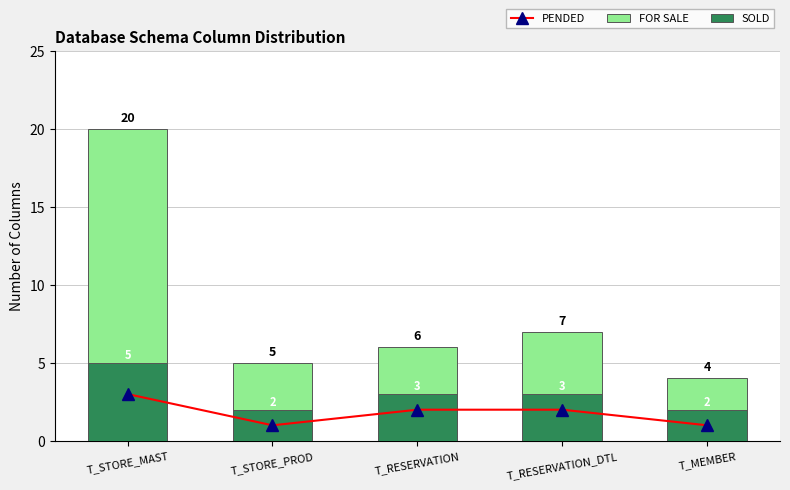

Count the PENDED values in the range 1 to 2.

4